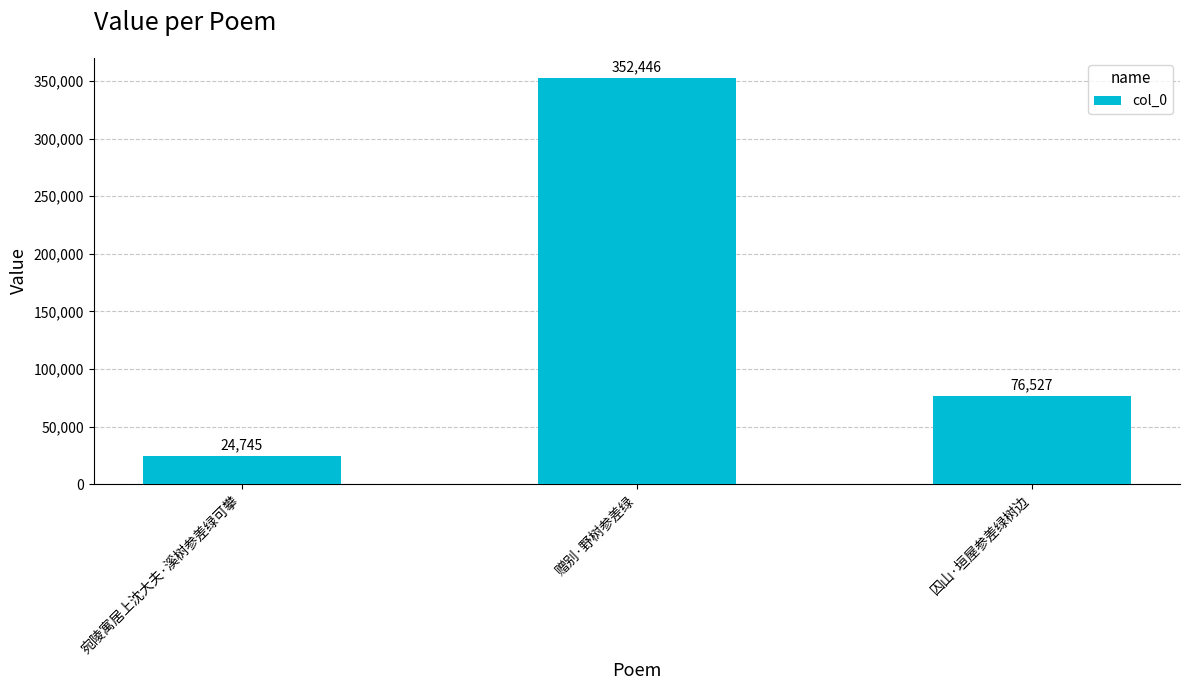

What is the change in value from 宛陵寓居上沈大夫·溪树参差绿可攀 to 囚山·垣屋参差绿树边?

+51782